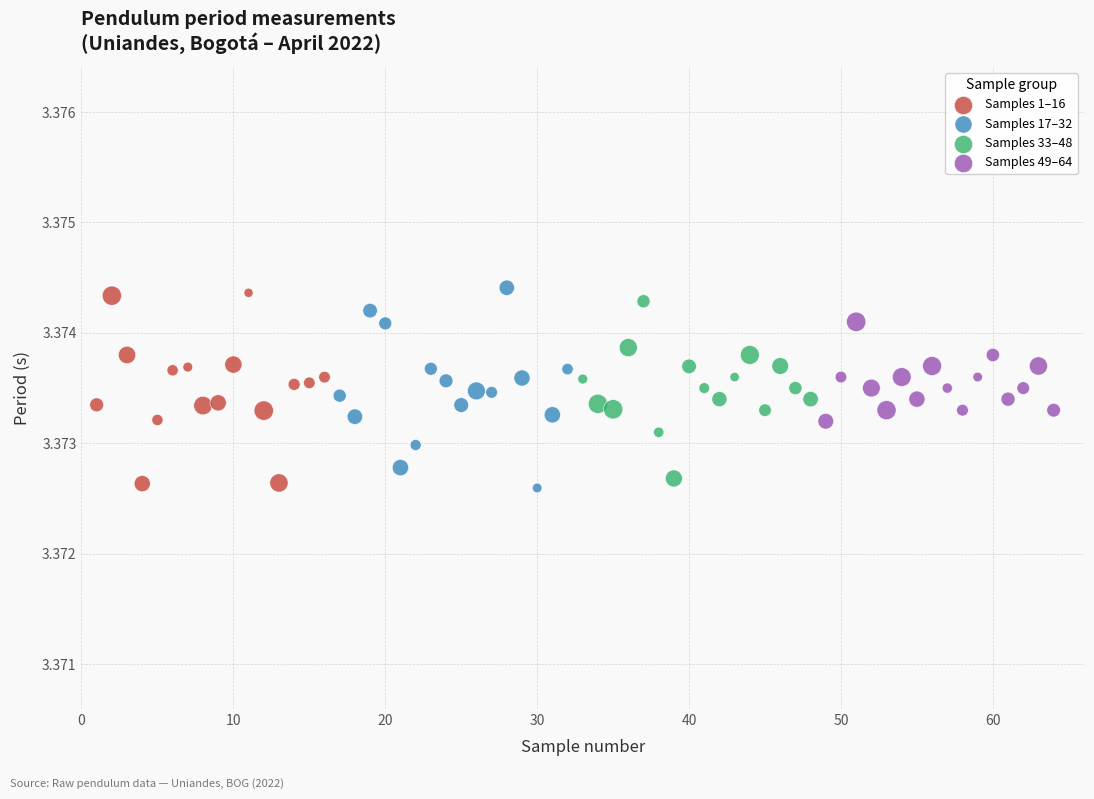

What are all the series names shown in the legend?

Samples 1–16, Samples 17–32, Samples 33–48, Samples 49–64